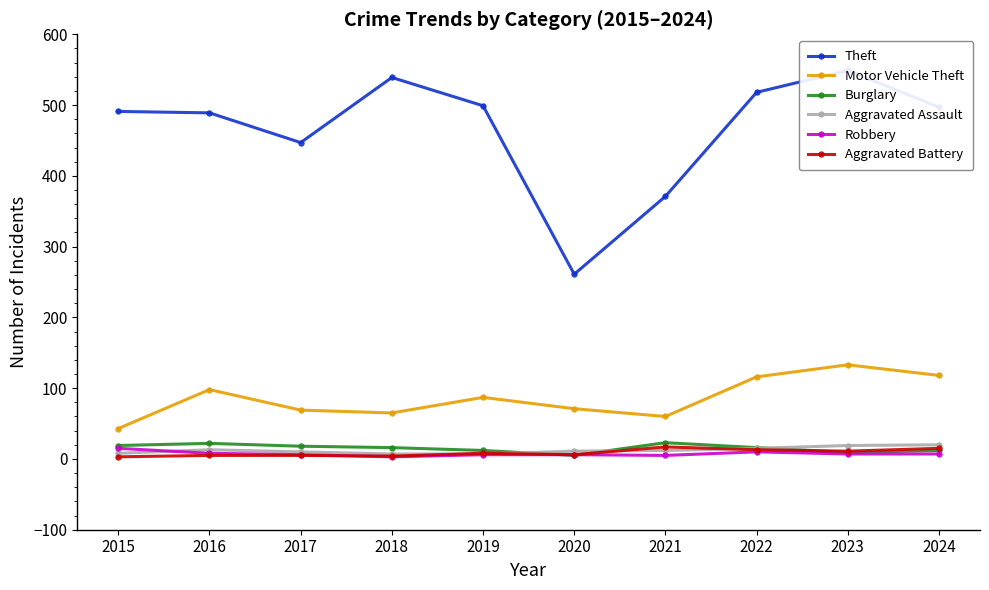

Which series changed the most between 2021 and 2023?

Theft